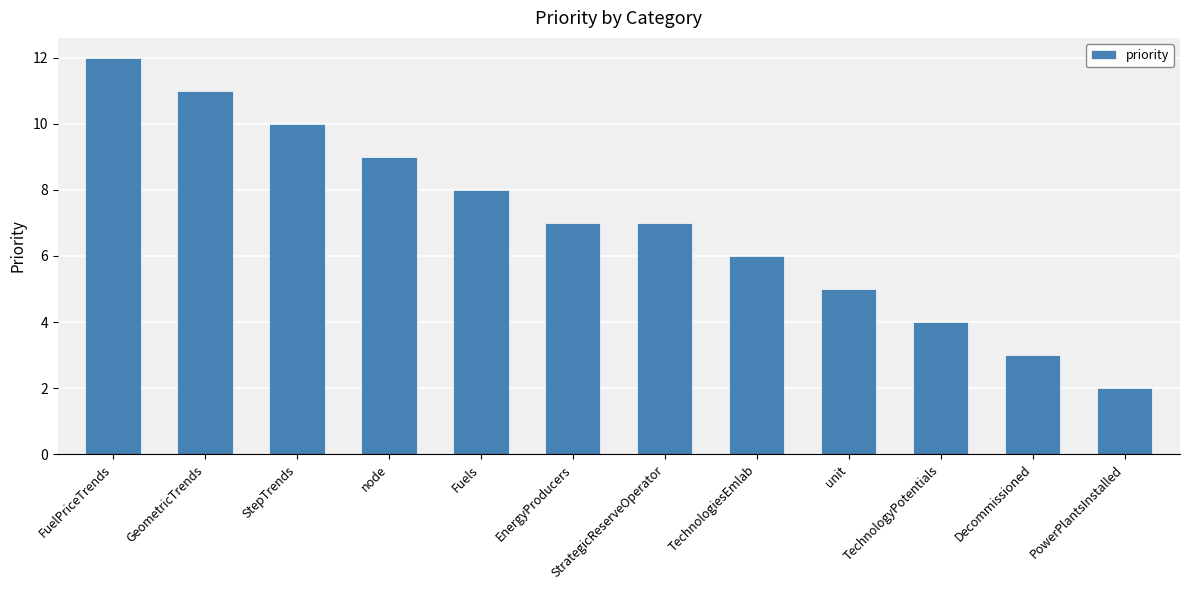

Which category has the highest value across all series?

FuelPriceTrends